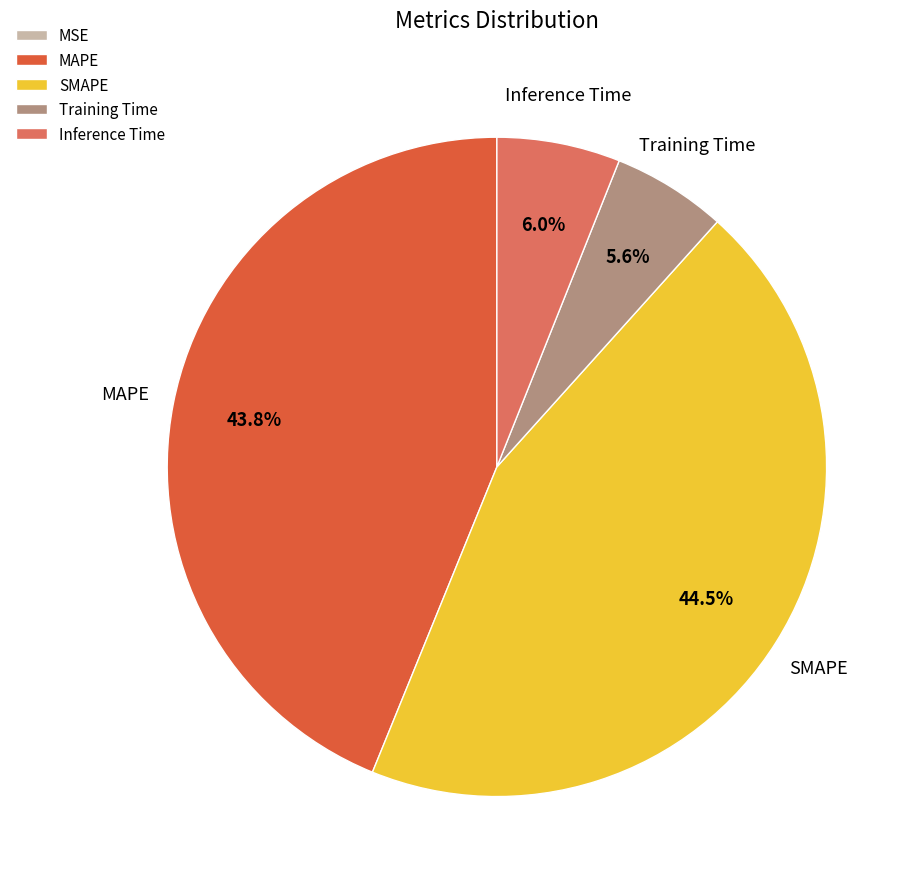

The Training Time slice represents 1% of the pie. True or false?

False